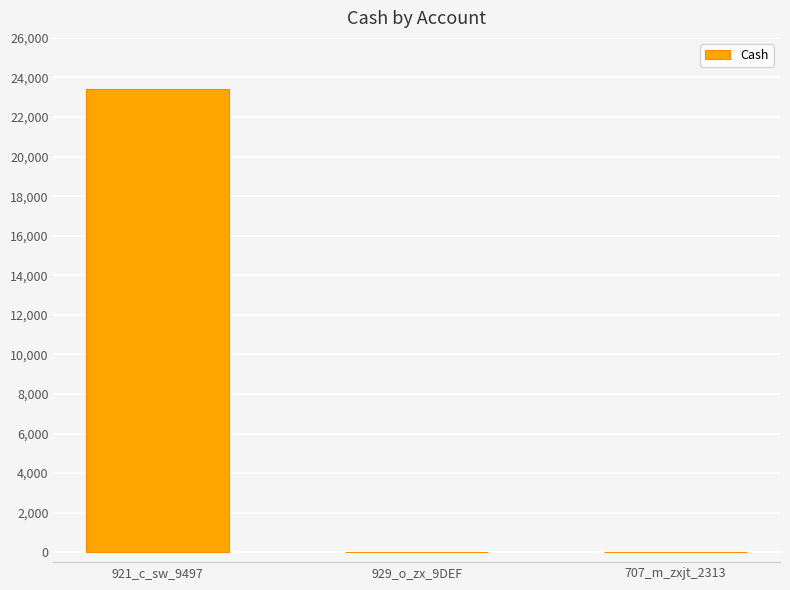

Is it true that the value at 921_c_sw_9497 is 41241?

False